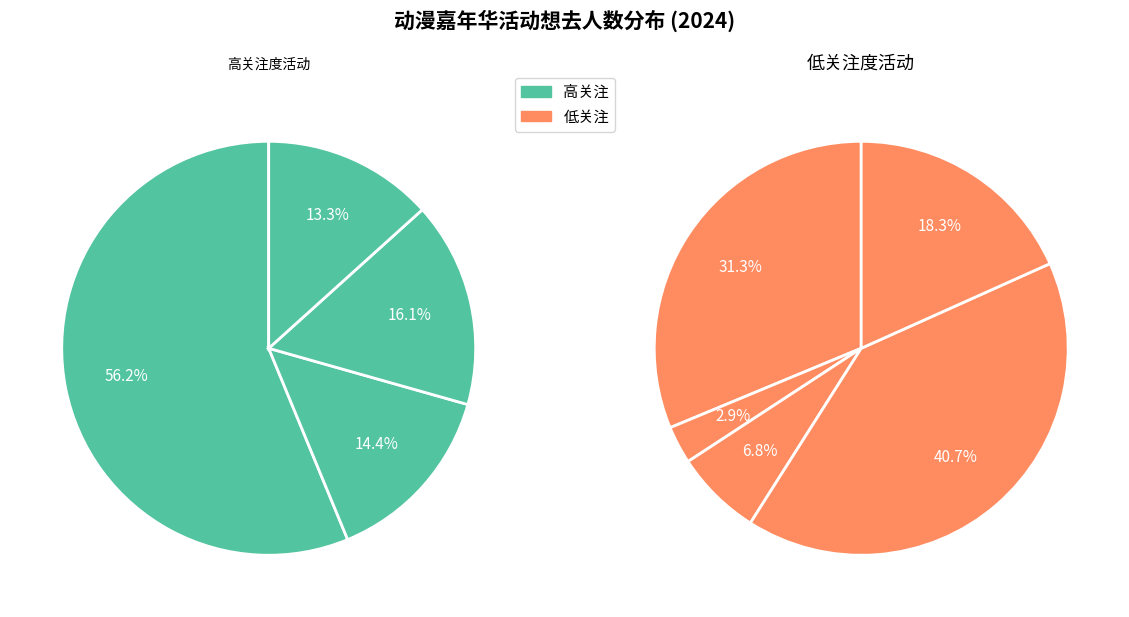

Does 龙泉ACG动漫游戏博览会 represent more than half of the total?

Yes